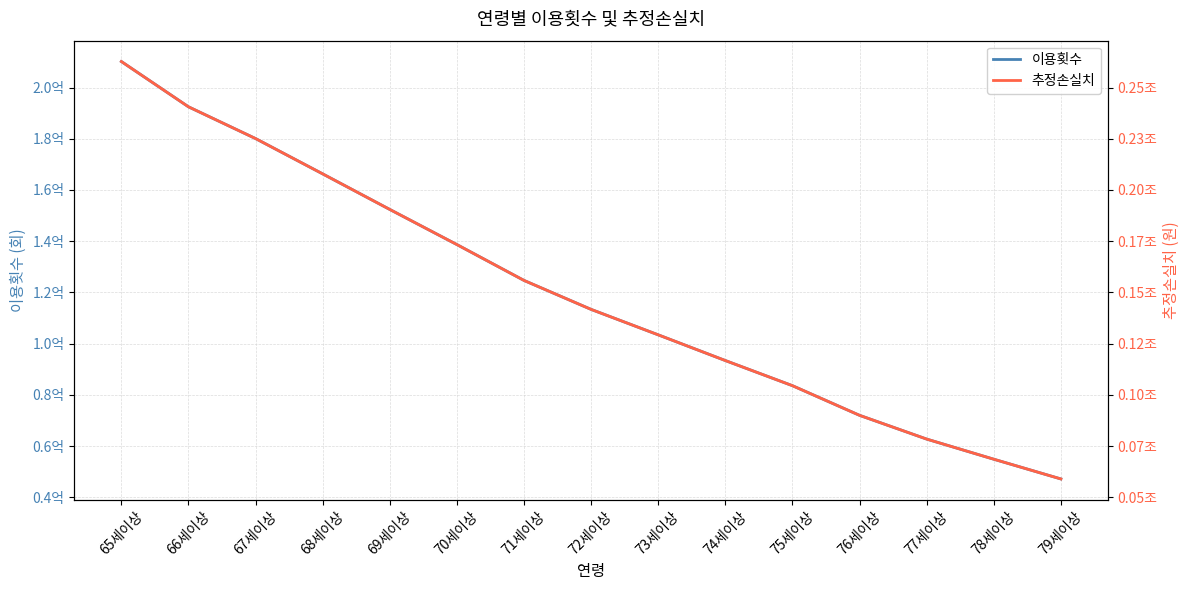

Which series has the largest total across all categories?

추정손실치